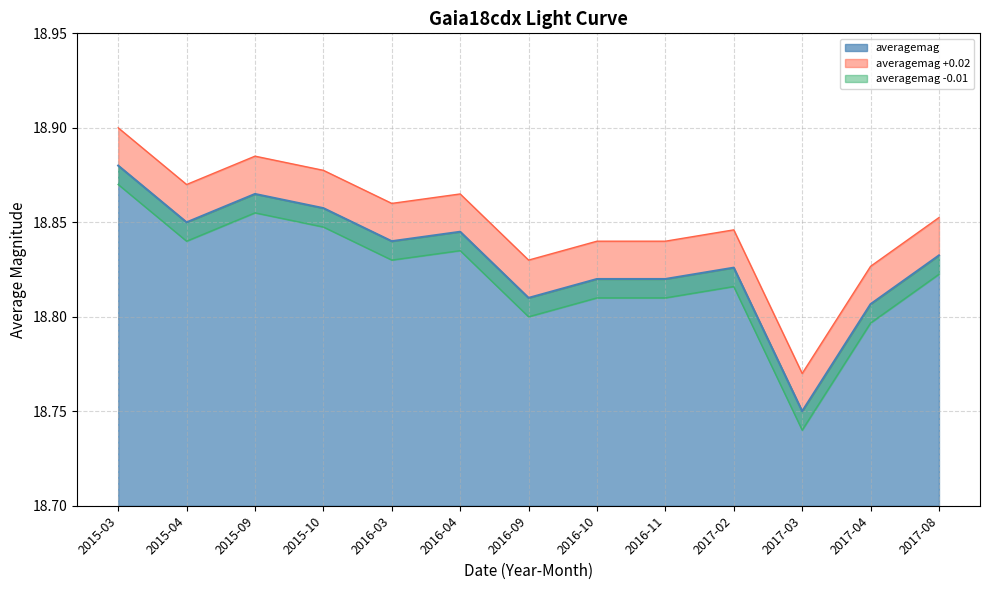

How many values are between 18 and 19?

13